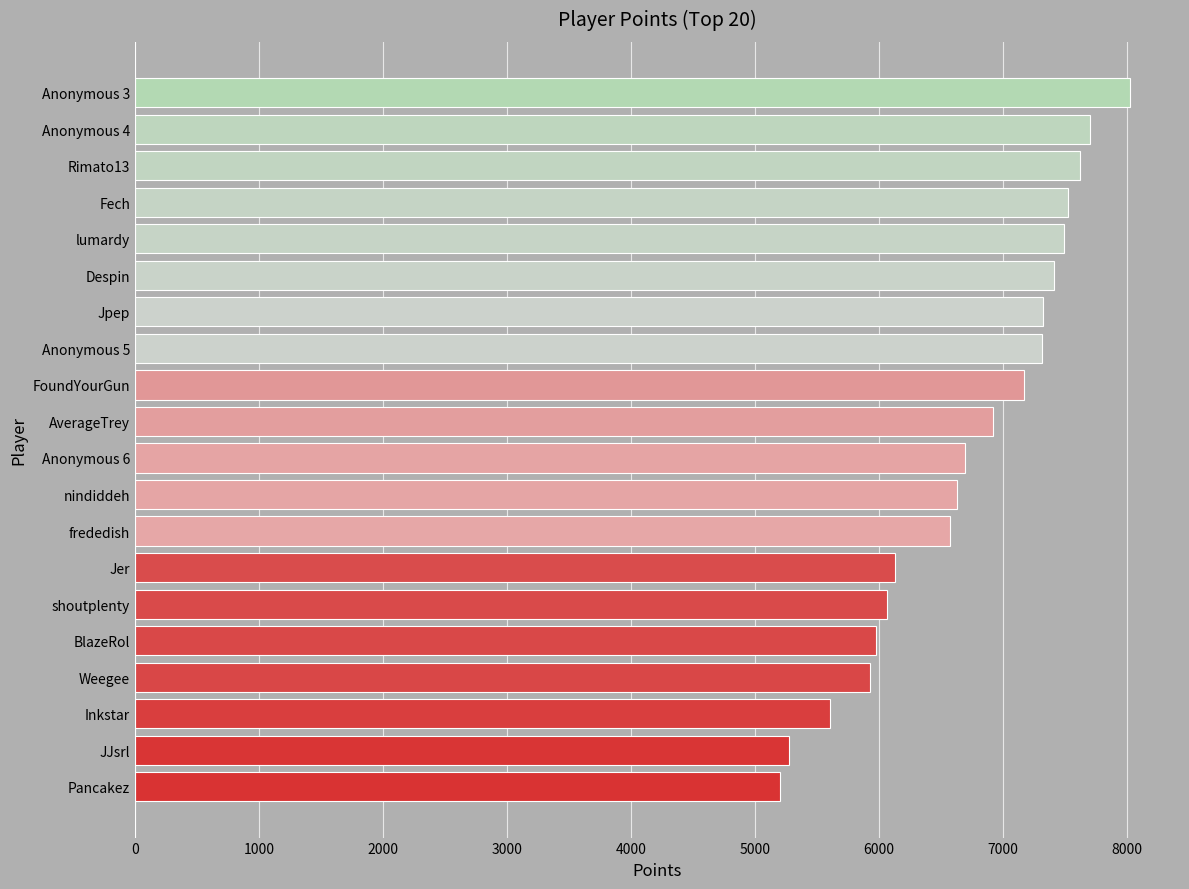

Is it true that the value at Pancakez is 1223?

False